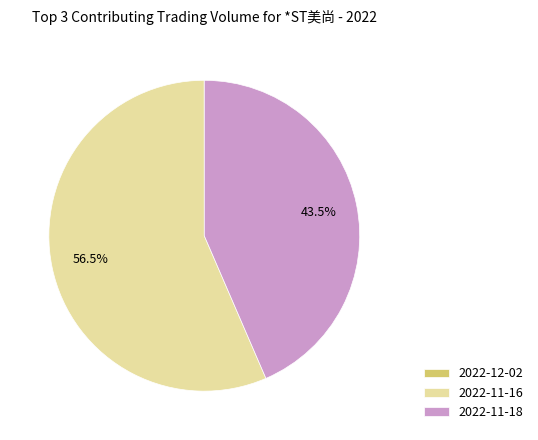

Does any single category account for the majority?

Yes